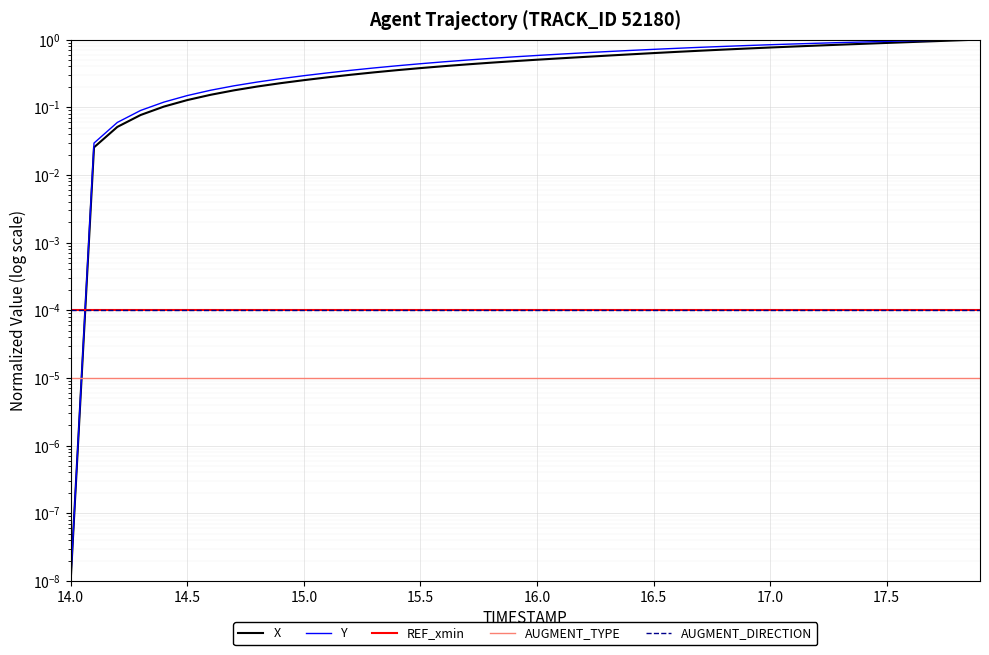

Reading right to left, list all the values displayed in this chart.

X: 1.0	1.0	0.9	0.9	0.9	0.9	0.8	0.8	0.8	0.8	0.7	0.7	0.7	0.7	0.6	0.6	0.6	0.6	0.5	0.5	0.5	0.5	0.4	0.4	0.4	0.4	0.3	0.3	0.3	0.3	0.2	0.2	0.2	0.2	0.1	0.1	0.1	0.1	0.0	0.0
Y: 1.0	1.0	1.0	1.0	0.9	0.9	0.9	0.9	0.9	0.8	0.8	0.8	0.8	0.7	0.7	0.7	0.7	0.6	0.6	0.6	0.6	0.5	0.5	0.5	0.4	0.4	0.4	0.4	0.3	0.3	0.3	0.2	0.2	0.2	0.1	0.1	0.1	0.1	0.0	0.0
REF_xmin: 0.0	0.0	0.0	0.0	0.0	0.0	0.0	0.0	0.0	0.0	0.0	0.0	0.0	0.0	0.0	0.0	0.0	0.0	0.0	0.0	0.0	0.0	0.0	0.0	0.0	0.0	0.0	0.0	0.0	0.0	0.0	0.0	0.0	0.0	0.0	0.0	0.0	0.0	0.0	0.0
AUGMENT_TYPE: 0.0	0.0	0.0	0.0	0.0	0.0	0.0	0.0	0.0	0.0	0.0	0.0	0.0	0.0	0.0	0.0	0.0	0.0	0.0	0.0	0.0	0.0	0.0	0.0	0.0	0.0	0.0	0.0	0.0	0.0	0.0	0.0	0.0	0.0	0.0	0.0	0.0	0.0	0.0	0.0
AUGMENT_DIRECTION: 0.0	0.0	0.0	0.0	0.0	0.0	0.0	0.0	0.0	0.0	0.0	0.0	0.0	0.0	0.0	0.0	0.0	0.0	0.0	0.0	0.0	0.0	0.0	0.0	0.0	0.0	0.0	0.0	0.0	0.0	0.0	0.0	0.0	0.0	0.0	0.0	0.0	0.0	0.0	0.0